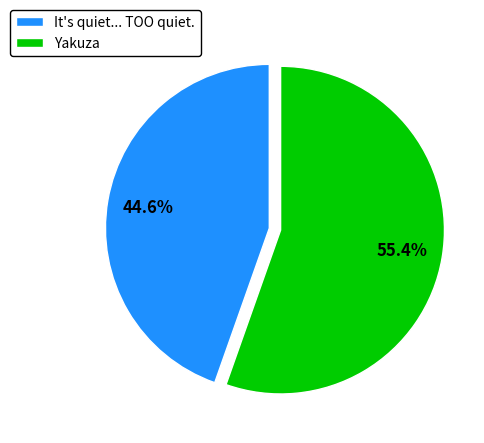

Is it true that It's quiet... TOO quiet. is 45% of the pie?

True